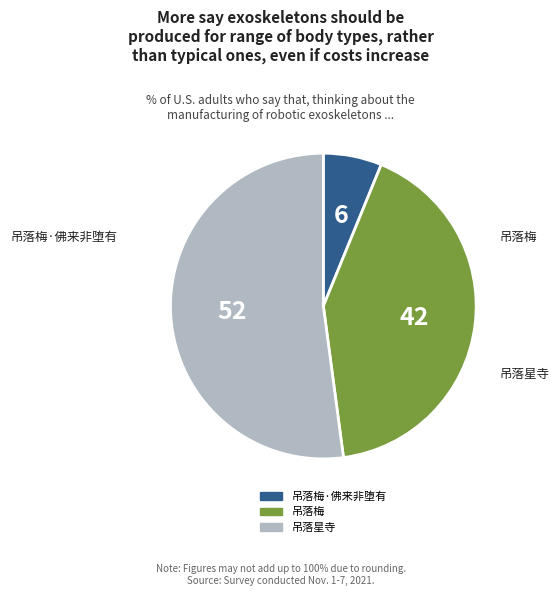

Is there a majority slice in this chart?

Yes